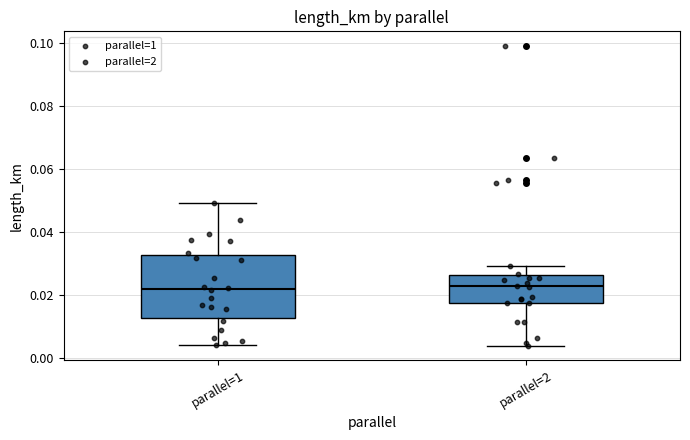

Reading left to right, transcribe this box plot: for each box, give where its median line is, the range the box spans, and where its two whiskers end, as read against the y-axis. The values are not printed on the chart, so give them approximately, as read against the axis.

parallel=1: median 0.022, box 0.012 to 0.032, whiskers 0.004 to 0.050
parallel=2: median 0.022, box 0.018 to 0.026, whiskers 0.004 to 0.030